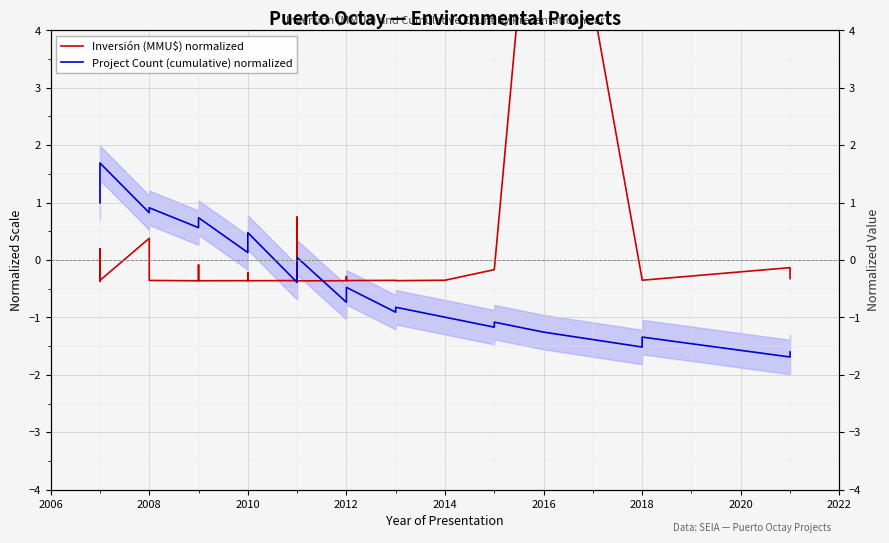

In Project Count (cumulative) normalized, how many points are lower than both neighbors (excluding endpoints)?

9